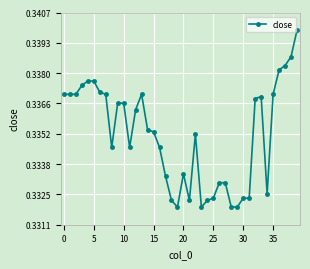

True or false: there are more than 0 points higher than both neighbors.

True